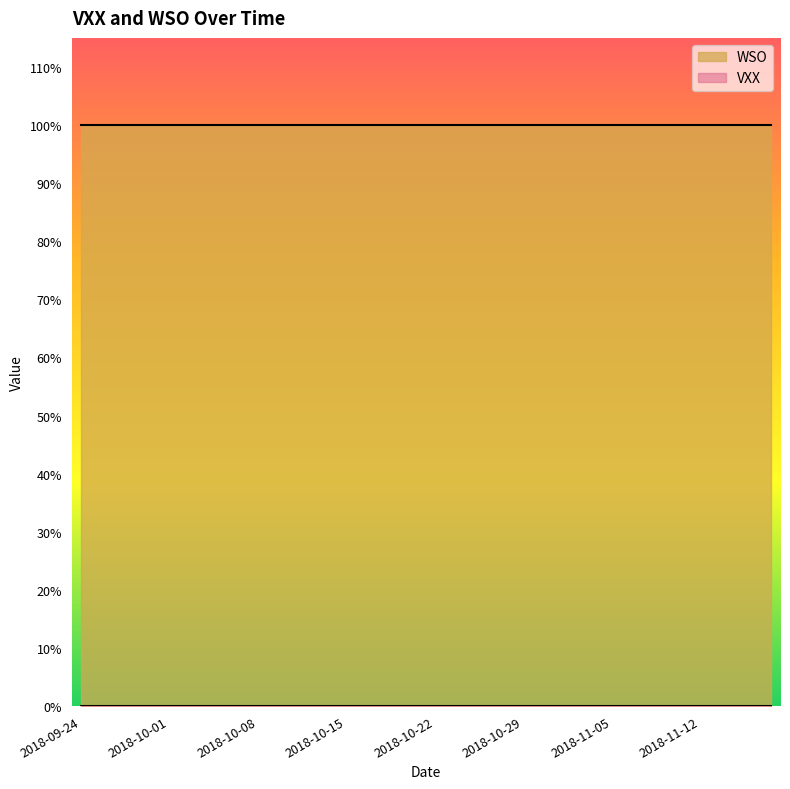

True or false: VXX and WSO cross at least once.

False